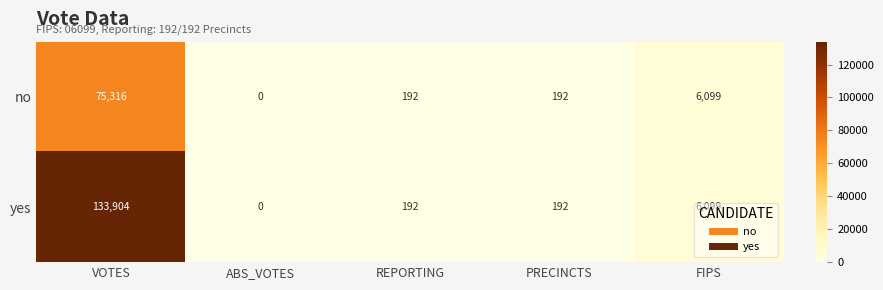

What is the average value of the yes series?

28077